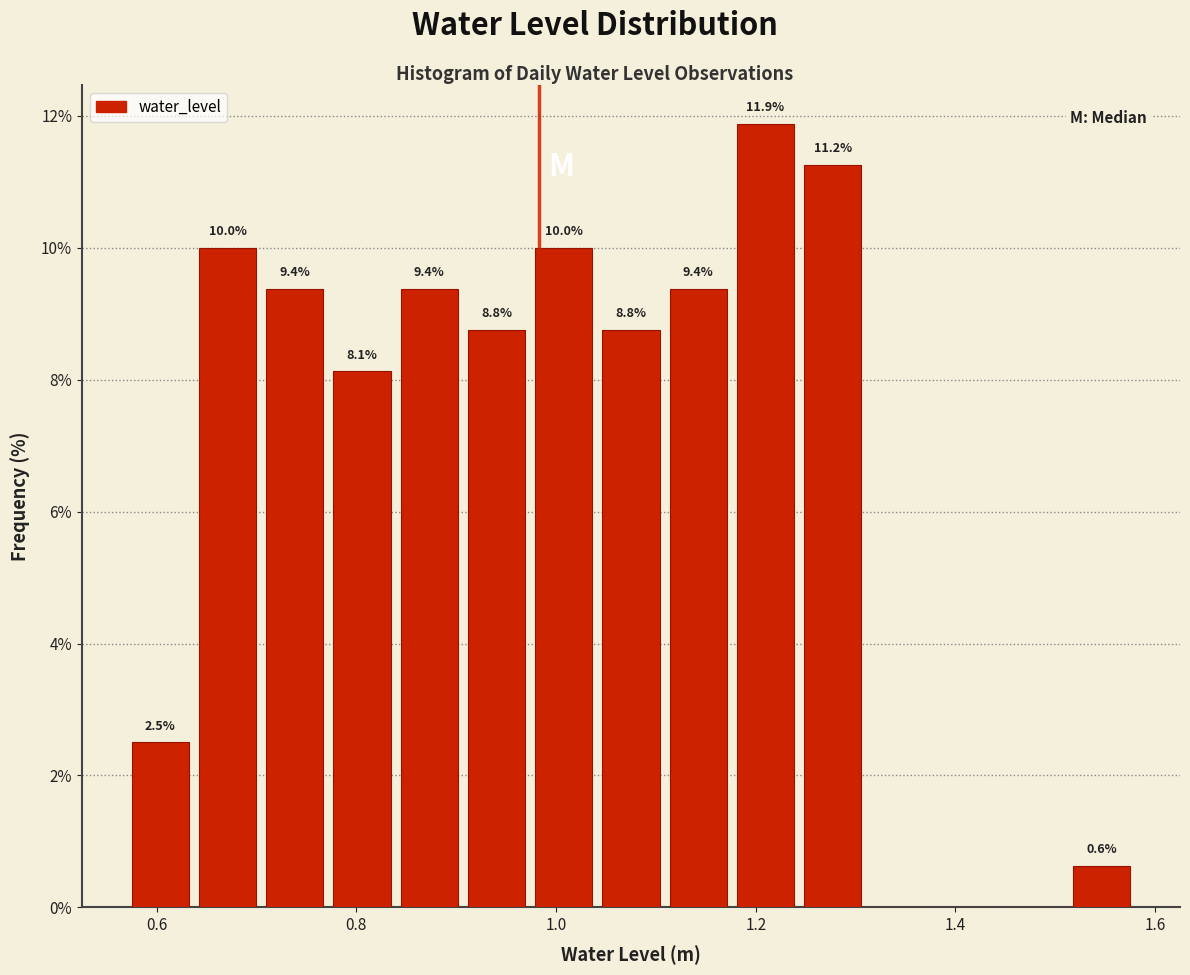

Read against the x-axis, roughly where is the centre of the tallest bar?

1.20